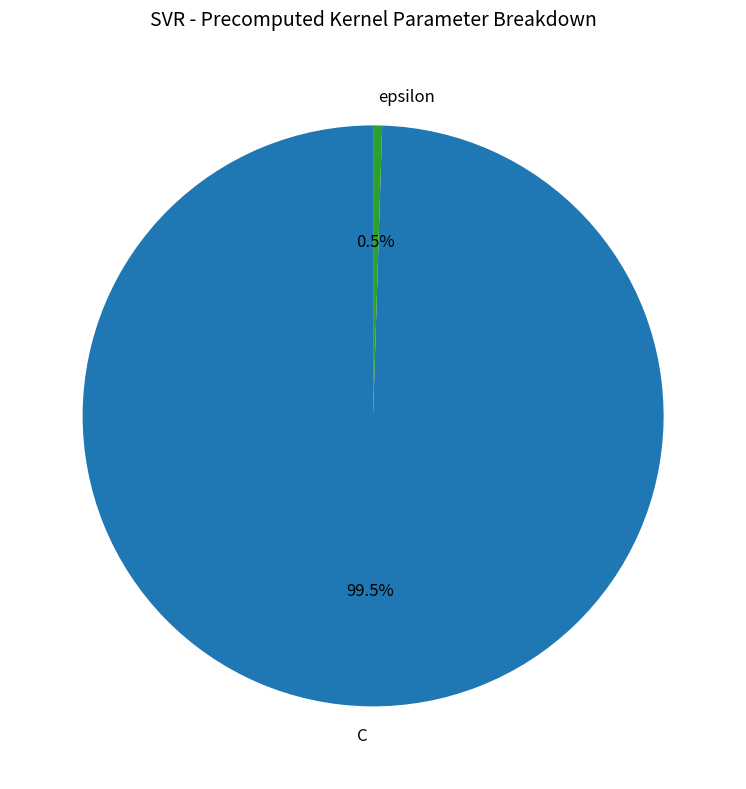

Rank the categories by value from highest to lowest.

C, epsilon